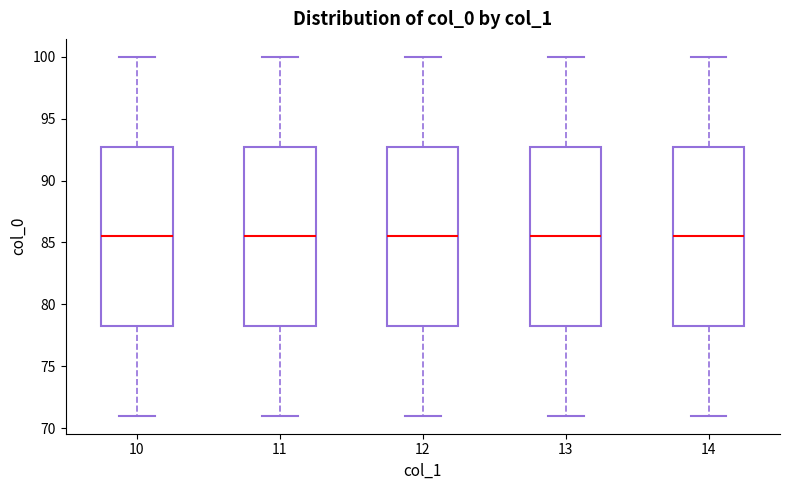

Where is the lower edge of the box at x = 12 on the y-axis? The values are not printed on the chart, so give them approximately, as read against the axis.

78.5